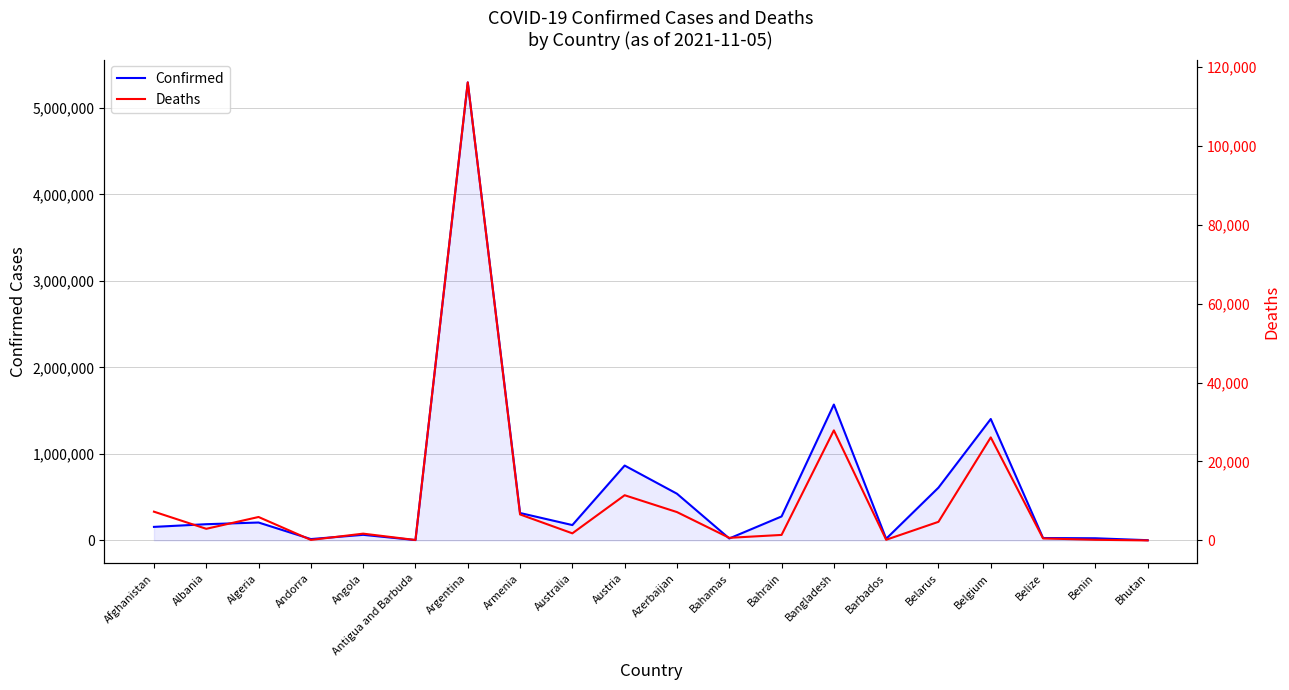

Reading left to right, what are all the values shown in this chart?

Confirmed: Afghanistan=156392	Albania=187363	Algeria=206878	Andorra=15618	Angola=64583	Antigua and Barbuda=4072	Argentina=5293989	Armenia=316839	Australia=177393	Austria=865390	Azerbaijan=539710	Bahamas=22485	Bahrain=276983	Bangladesh=1570485	Barbados=19188	Belarus=610022	Belgium=1403548	Belize=27673	Benin=24804	Bhutan=2622
Deaths: Afghanistan=7284	Albania=2944	Algeria=5936	Andorra=130	Angola=1718	Antigua and Barbuda=104	Argentina=116055	Armenia=6582	Australia=1795	Austria=11451	Azerbaijan=7182	Bahamas=657	Bahrain=1393	Bangladesh=27887	Barbados=167	Belarus=4712	Belgium=26105	Belize=505	Benin=161	Bhutan=3